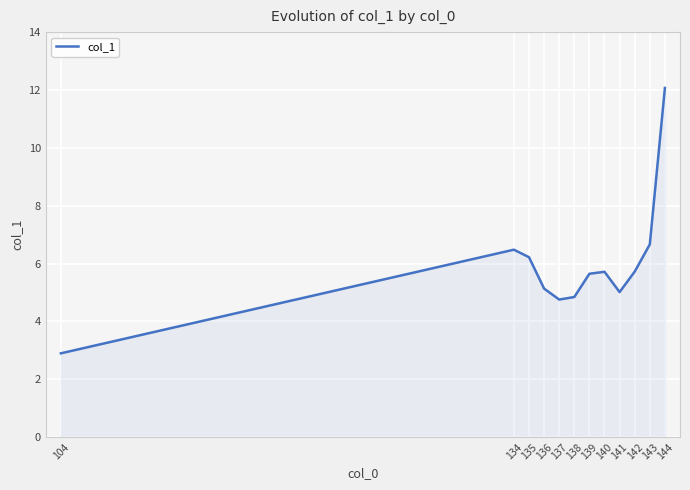

Where is the first local maximum?

134